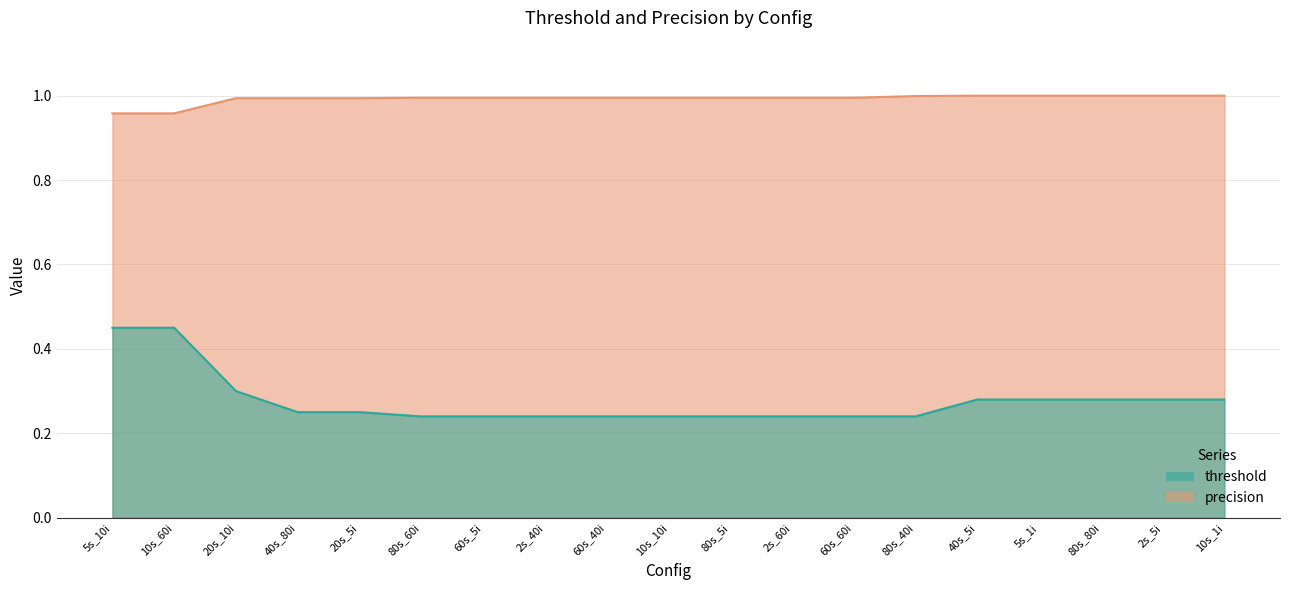

The value of precision at 2s_5i is 1.8. True or false?

False